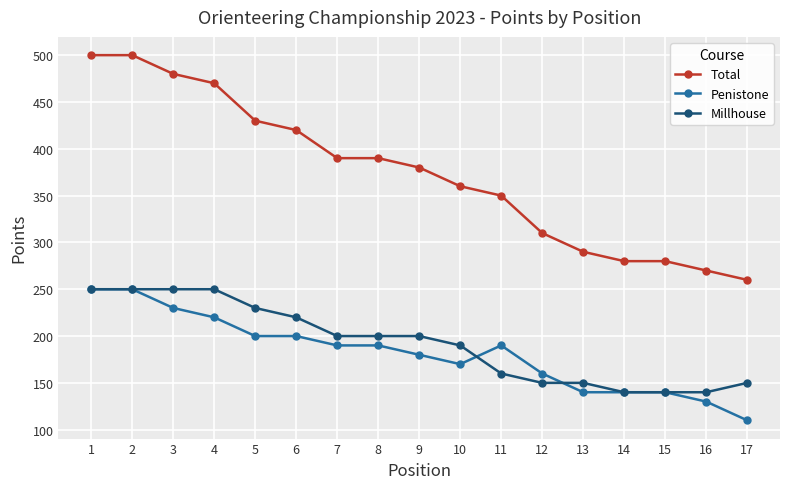

Read the Penistone value at 9, to the nearest 10.

180